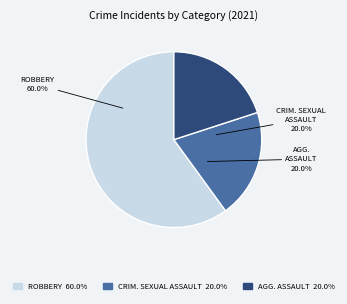

Does any single category account for the majority?

Yes